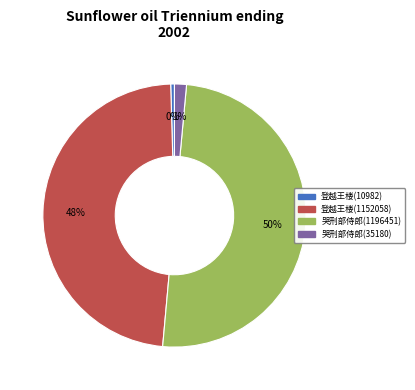

To the nearest percent, what is the average slice percentage?

25%